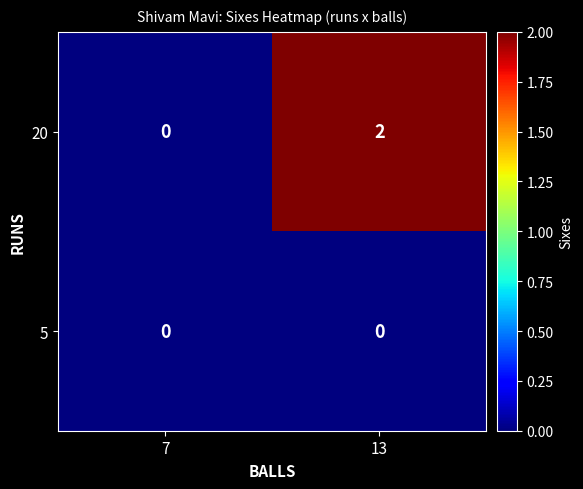

The value of 20 at 13 is 2. True or false?

True